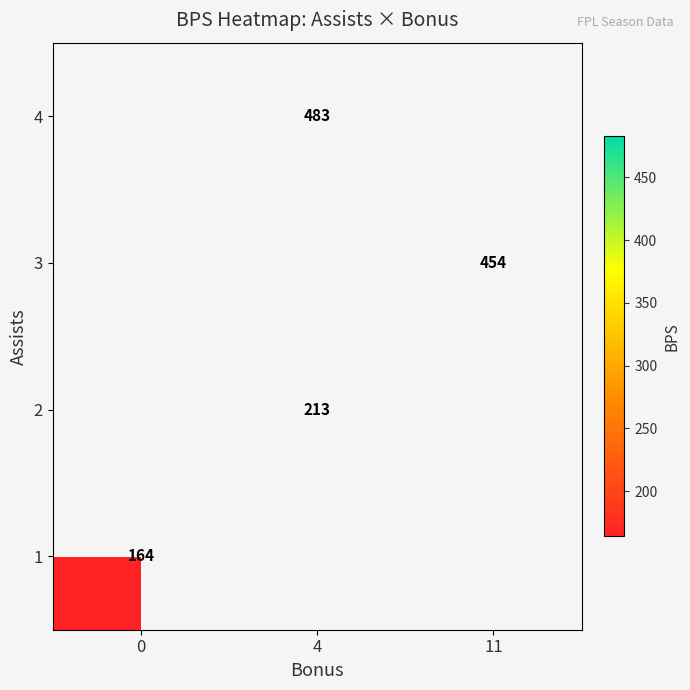

The value of 2 at 4 is 83. True or false?

False